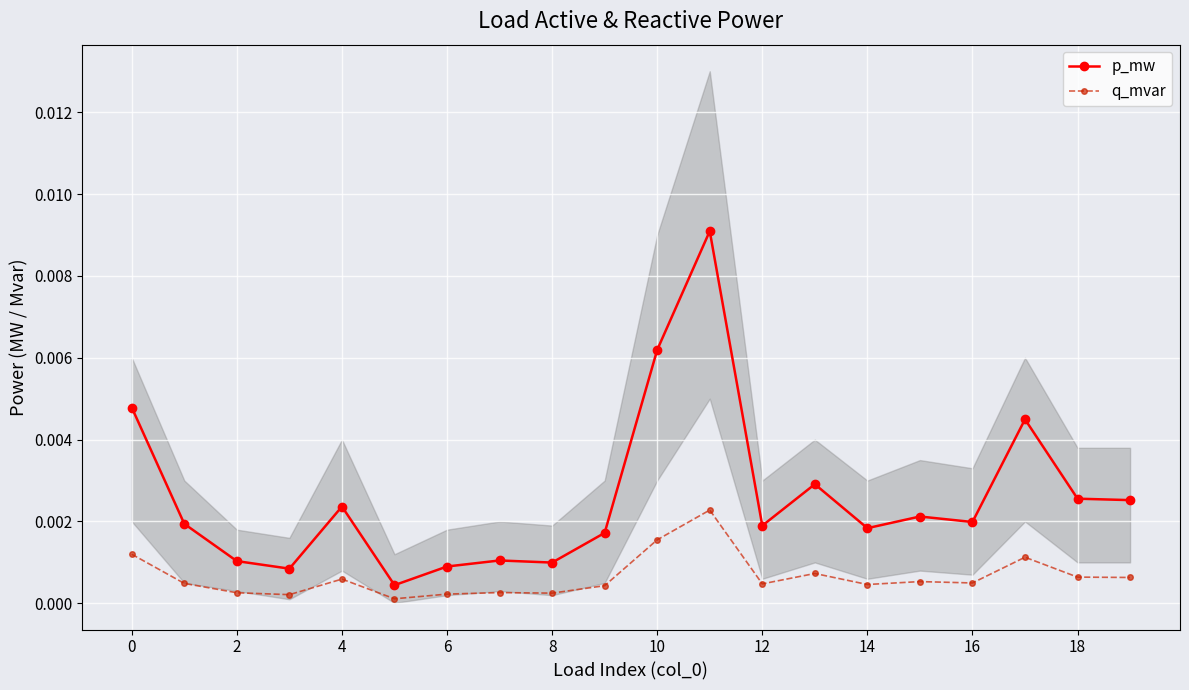

True or false: p_mw has more than 1 points higher than both neighbors.

True